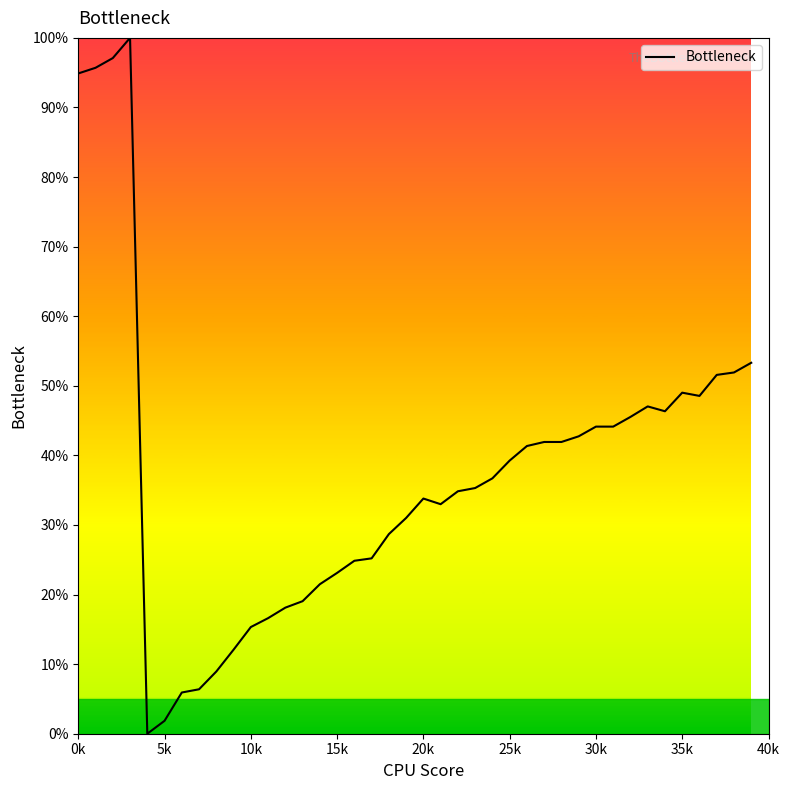

What is the maximum value shown in the chart?

100.0